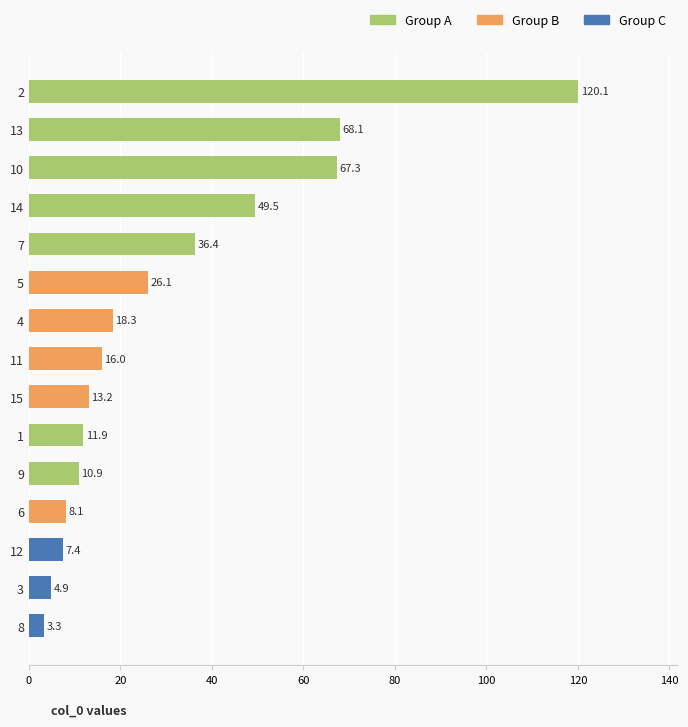

What position from the bottom is 14?

12